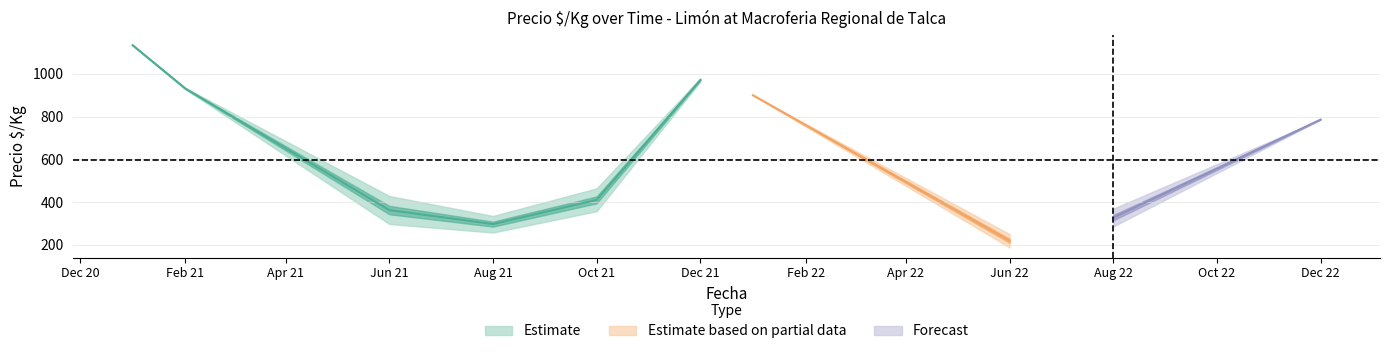

How many lines are shown in the chart?

3